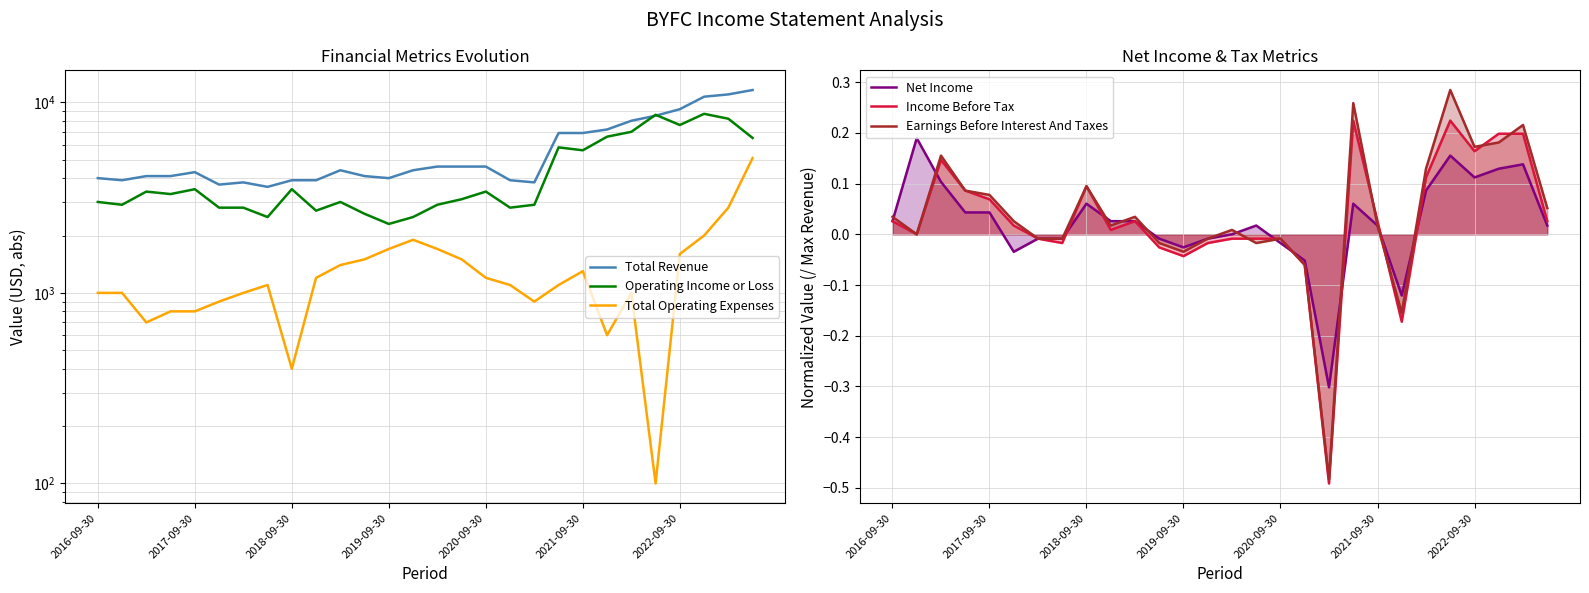

Between 18 and 25, which series saw the biggest shift?

Total Revenue